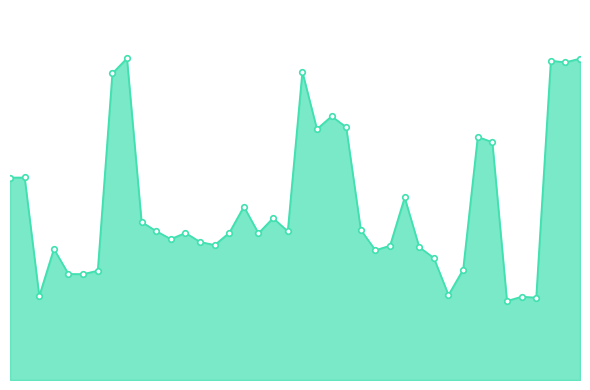

Is this an area chart (filled region under the line)?

Yes